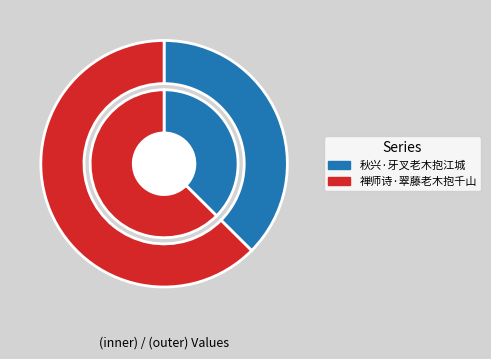

Count the number of slices in the pie.

2